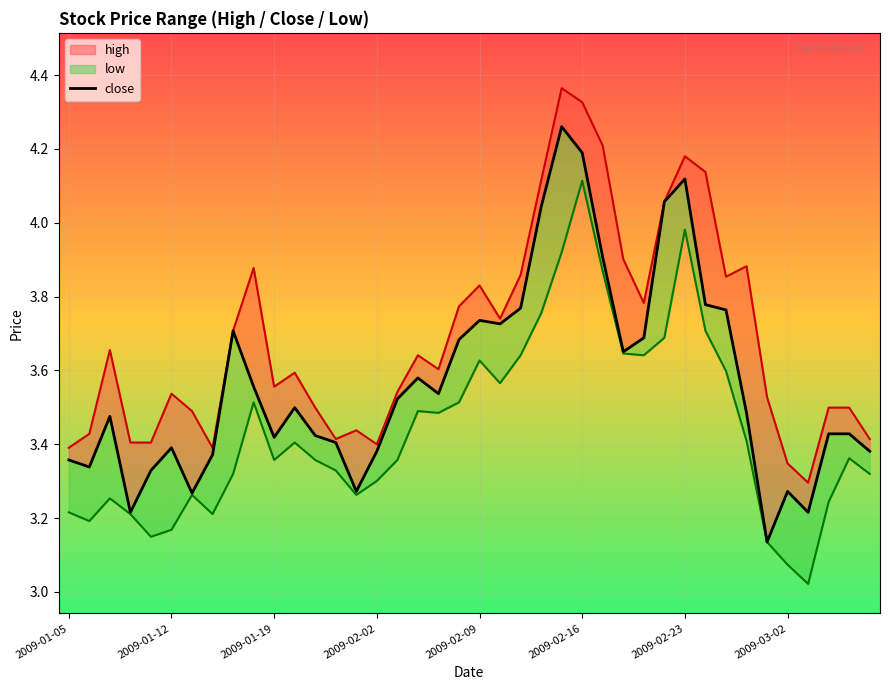

What is the change in value from 11 to 35?

-0.2